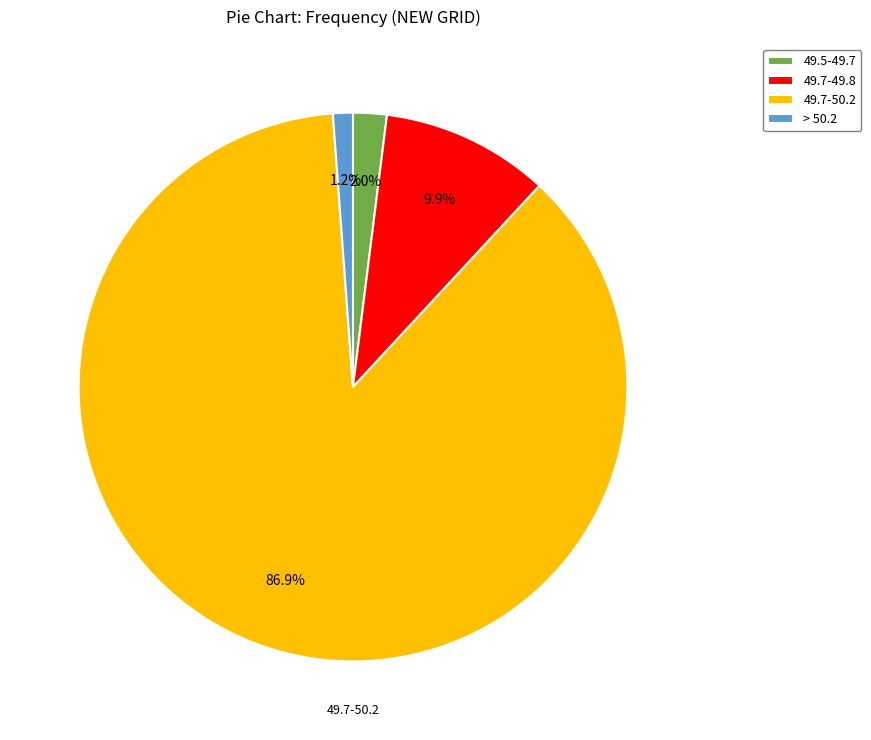

Combined, do 49.7-49.8 and 49.7-50.2 account for over 50%?

Yes